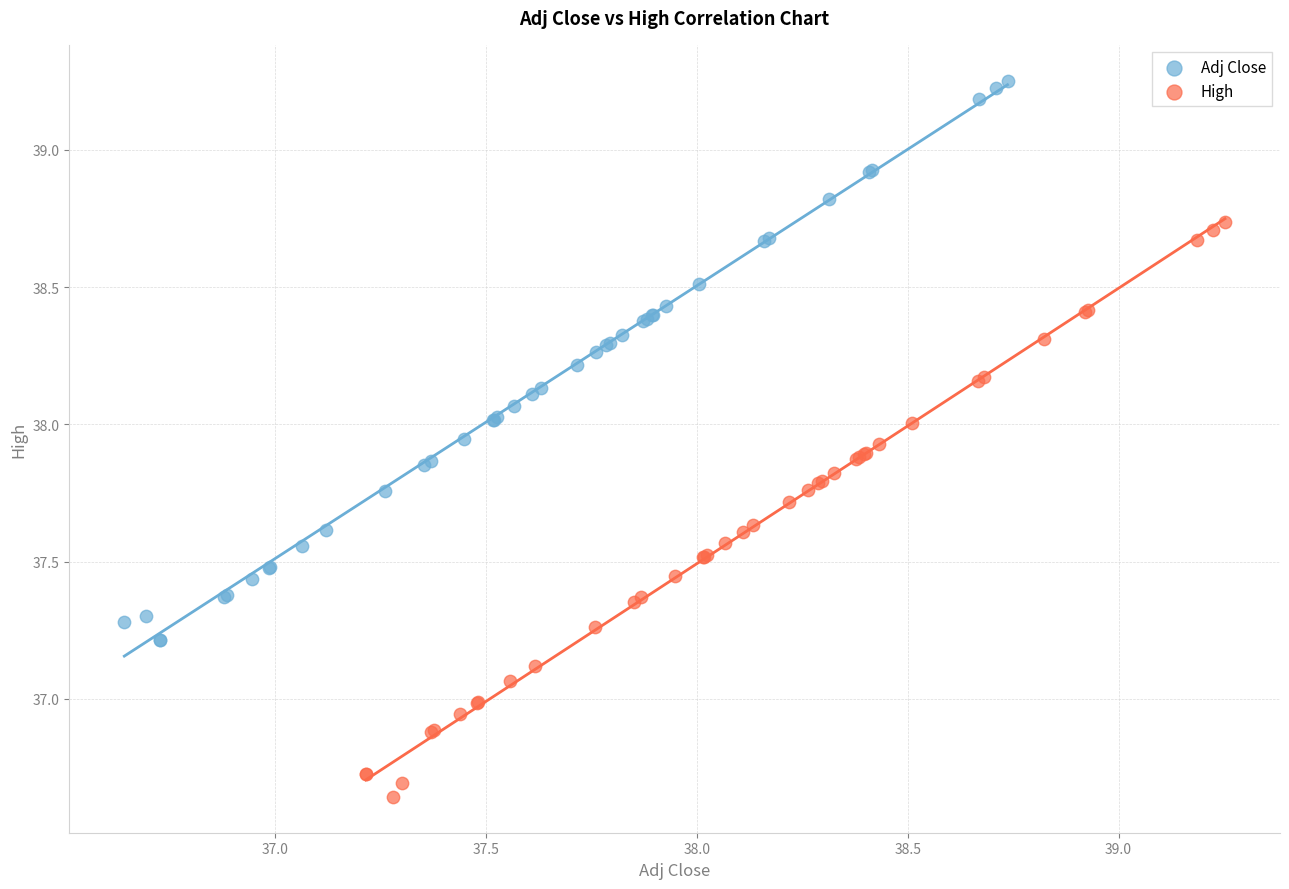

Which series reaches the minimum Y coordinate?

High